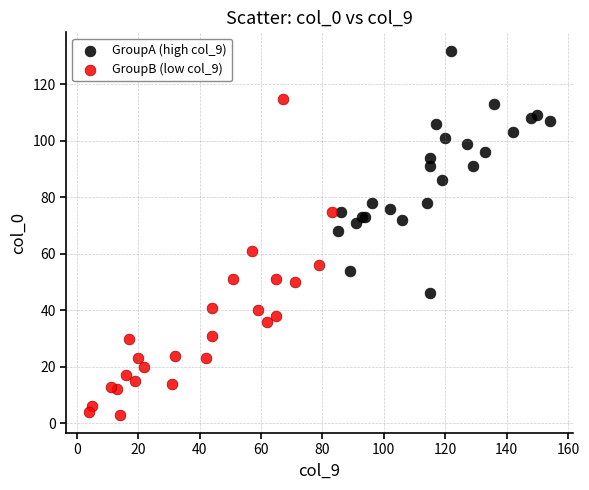

Which series has the largest Y range (max minus min)?

GroupB (low col_9)